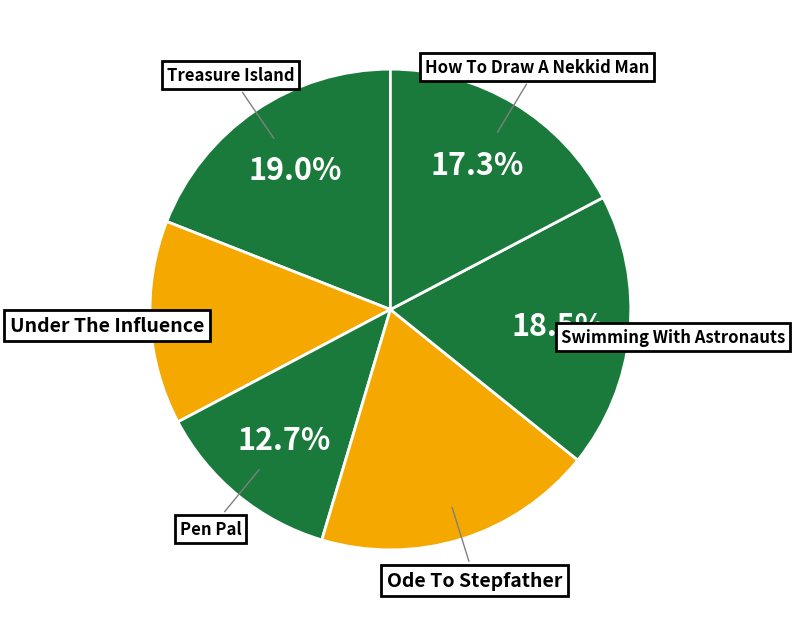

How many segments does this pie chart have?

6